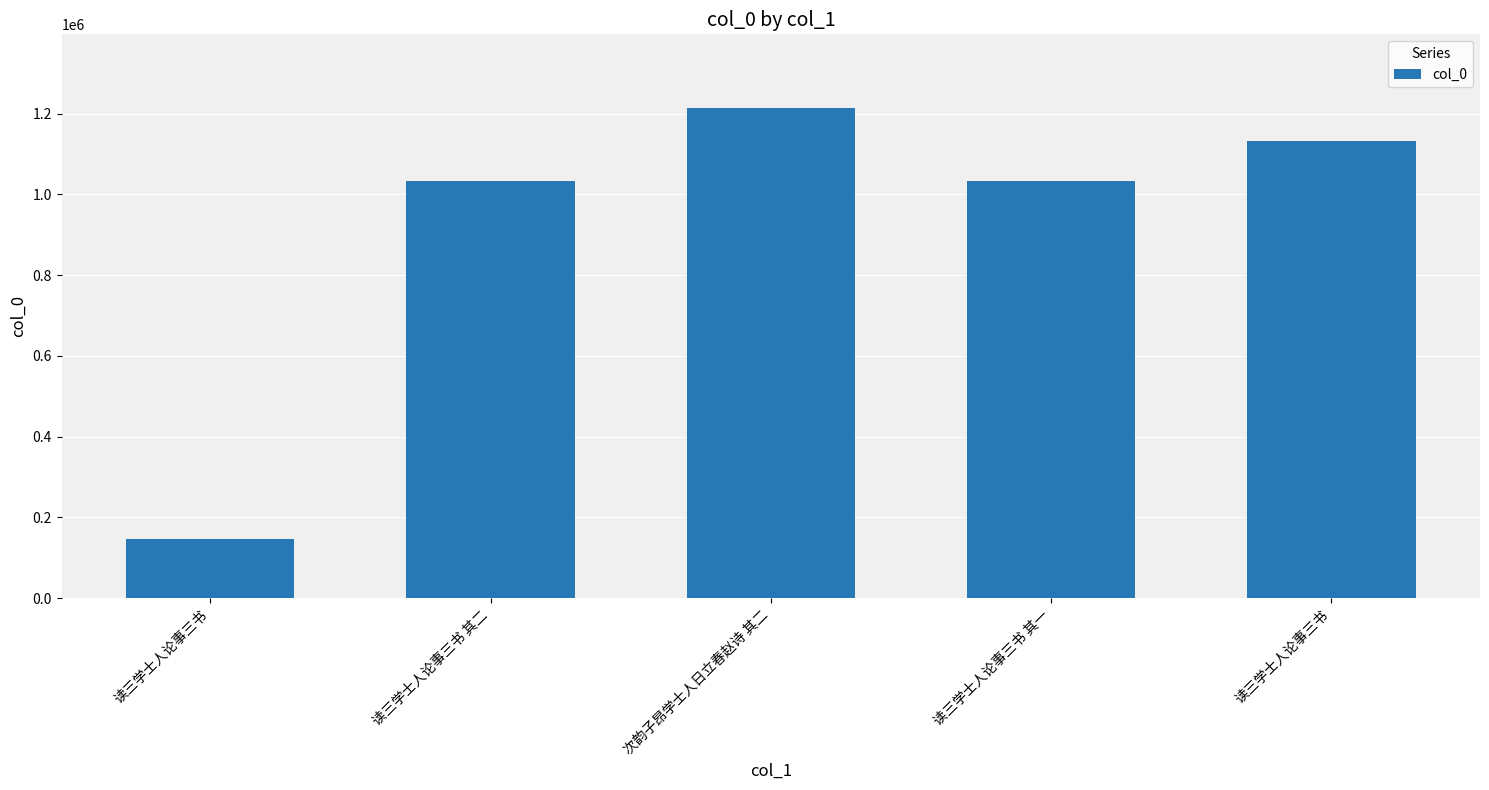

Reading left to right, what are all the values shown in this chart?

147090	1033703	1214324	1033704	1132127